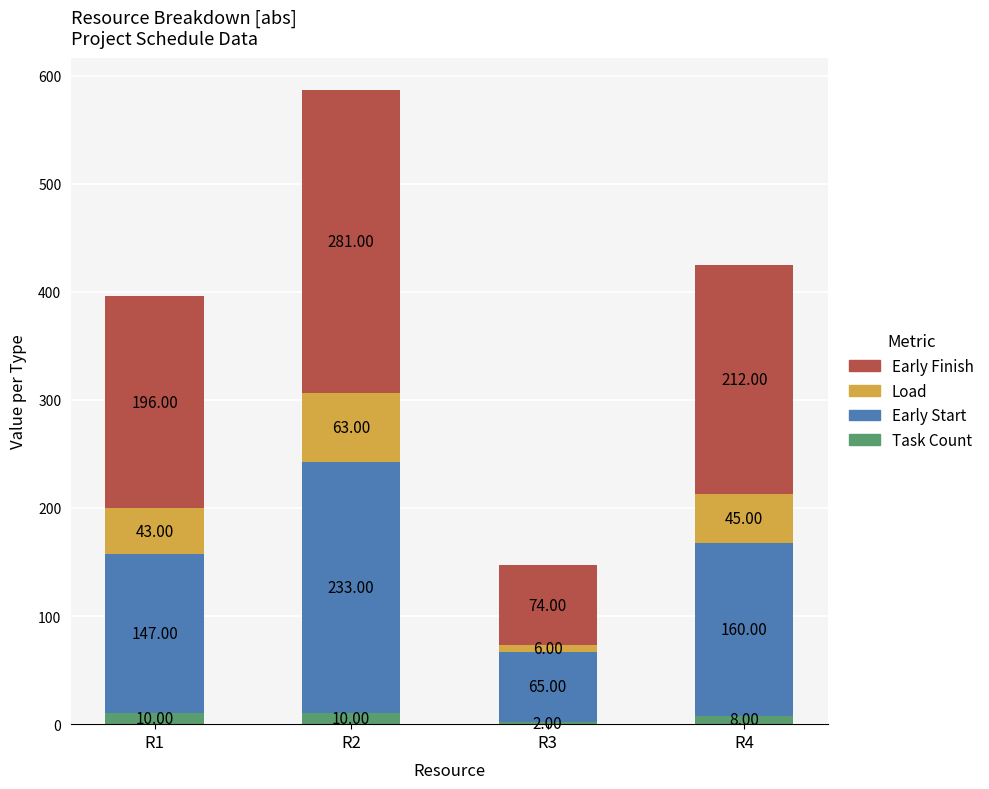

What is the total value across all series at R4?

425